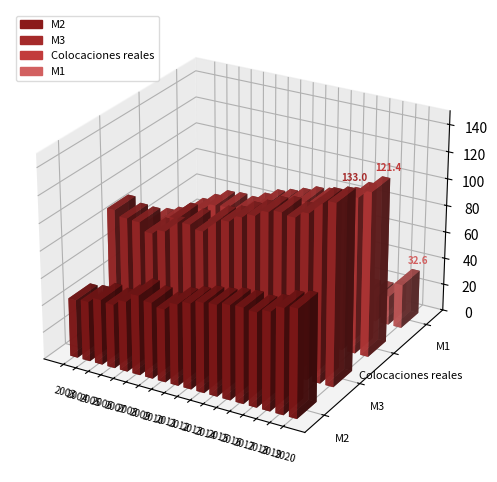

List the labels in order of M3 value, largest first.

2020, 2019, 2018, 2016, 2017, 2015, 2014, 2013, 2012, 2011, 2008, 2009, 2010, 2003, 2004, 2005, 2007, 2006